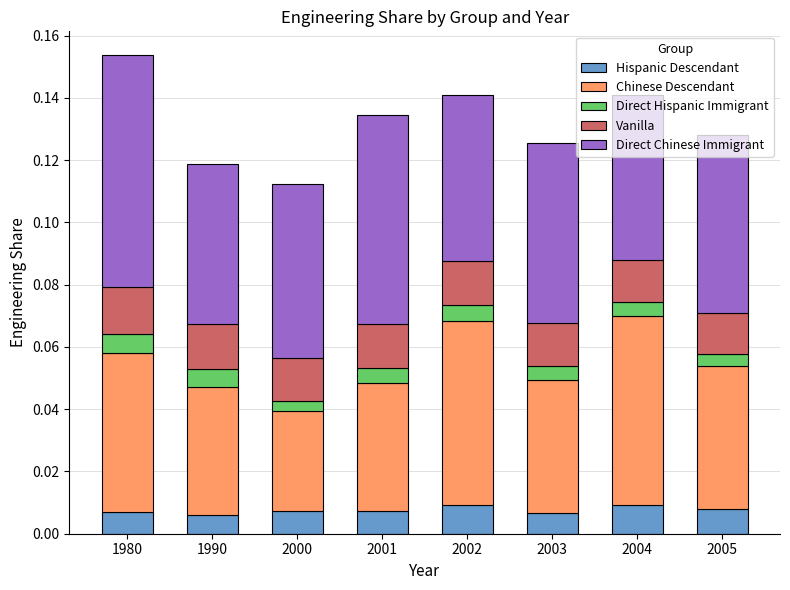

Are the bars horizontal?

No